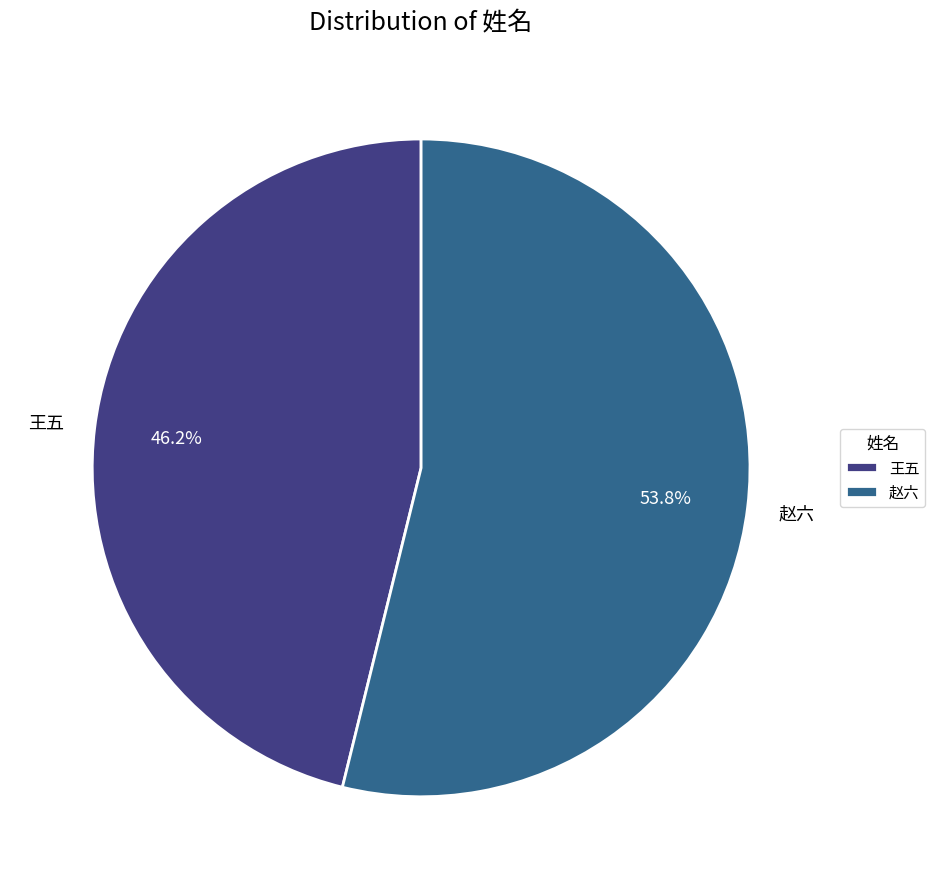

Which category has the smallest portion of the pie?

王五